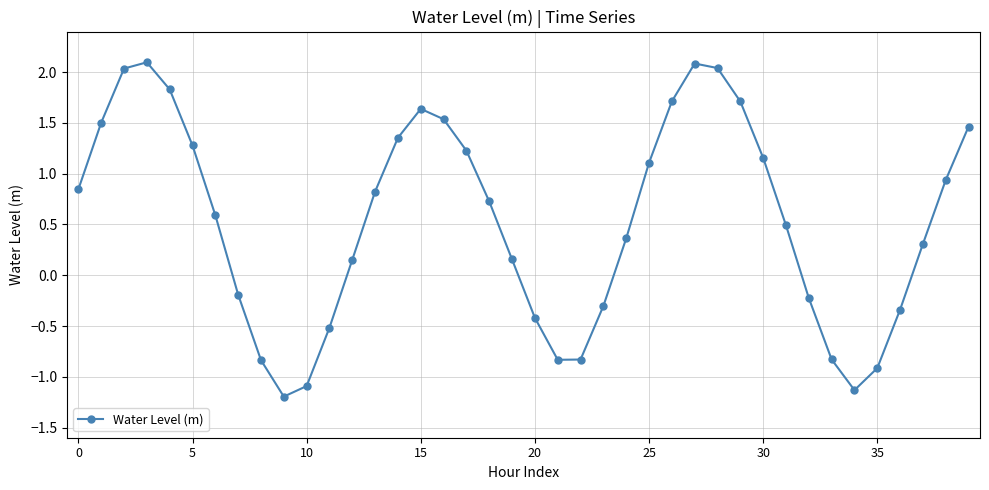

How many interior local peaks (higher than both neighbors) does the data have?

3